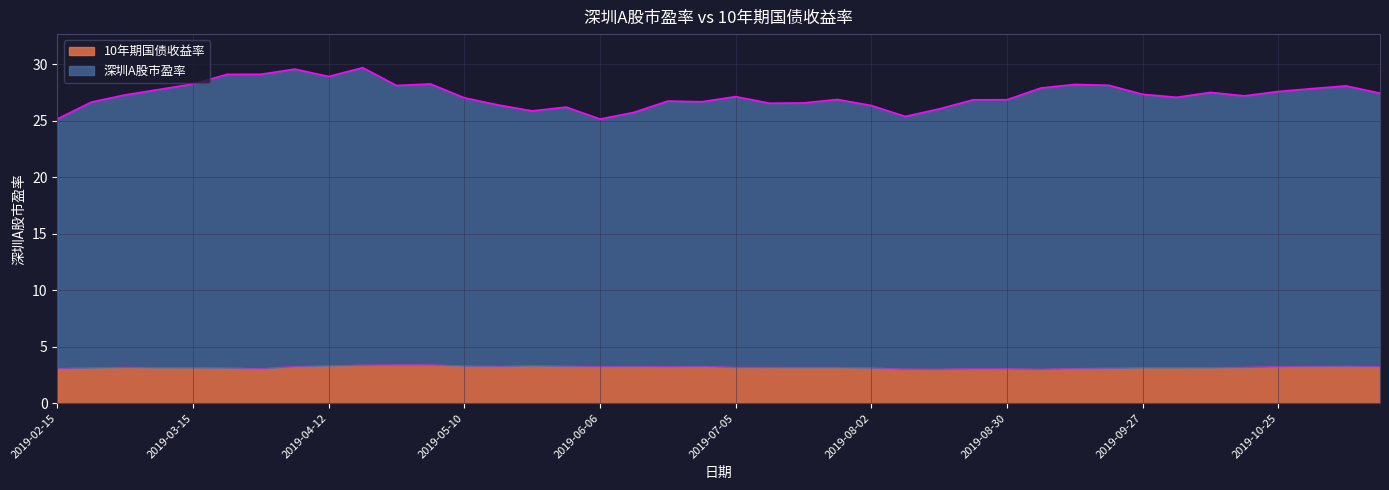

True or false: 深圳A股市盈率 has more than 0 interior local peaks.

True